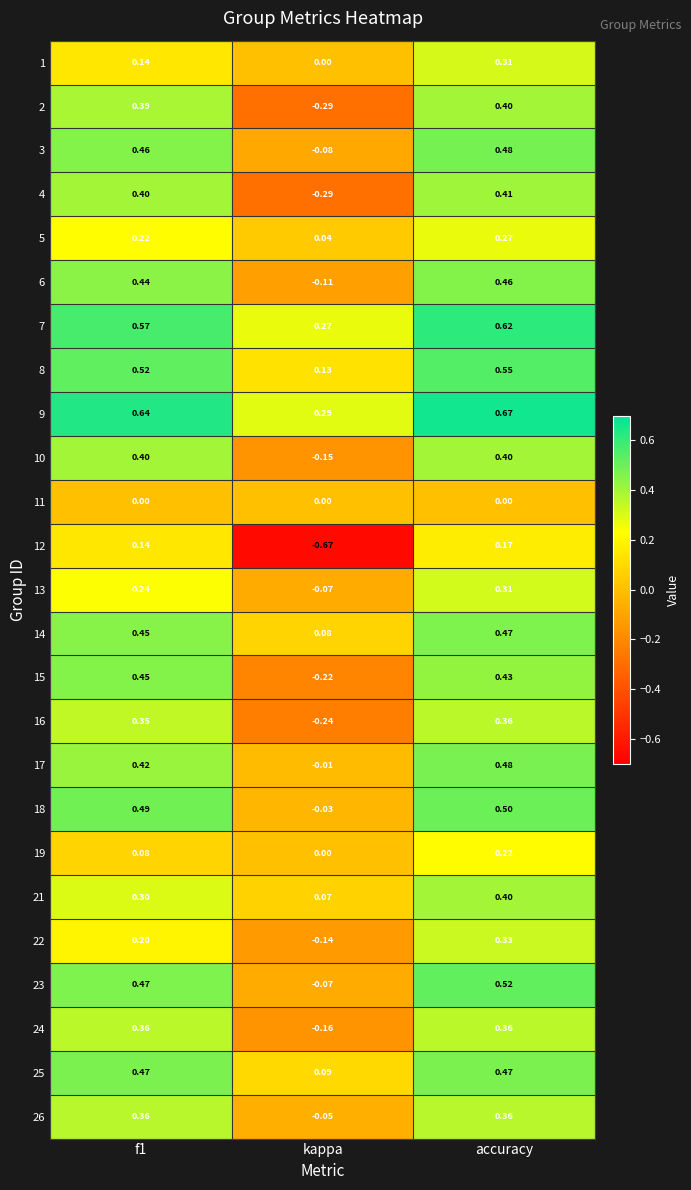

How many positive values does the 2 series have?

2